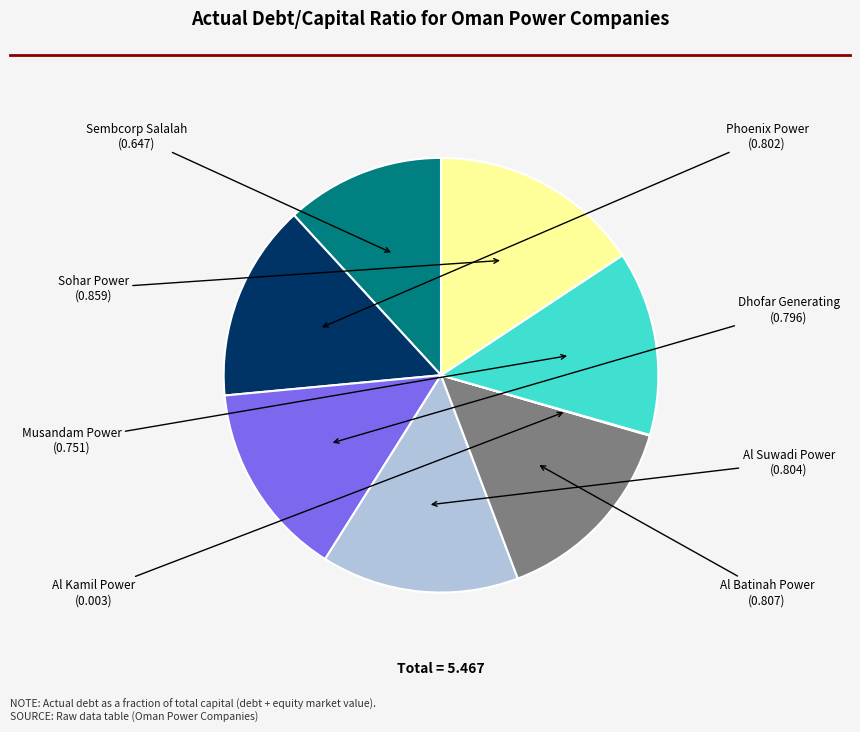

Combined, do Al Suwadi Power and Al Batinah Power account for over 50%?

No